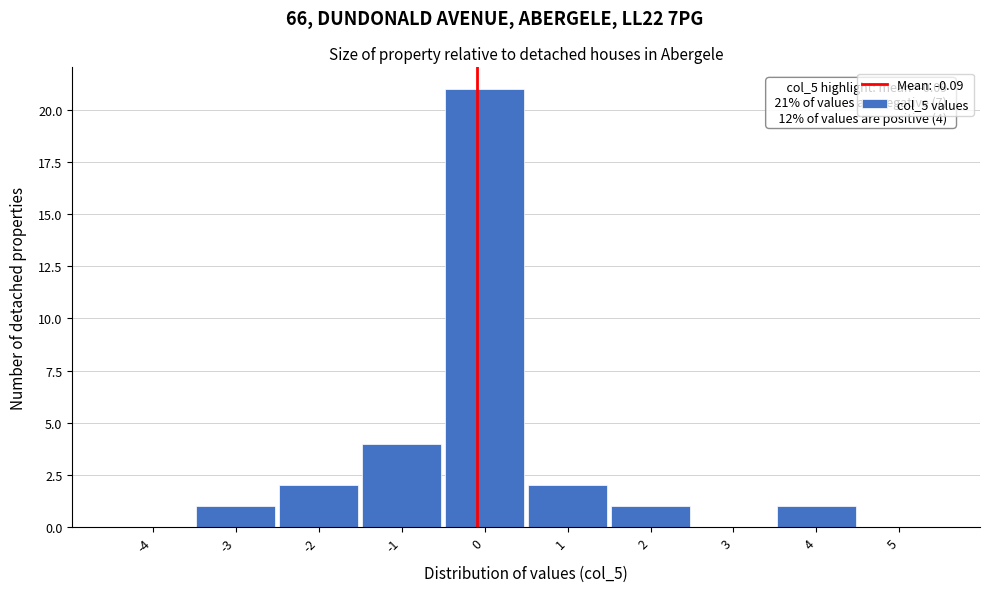

Which range on the x-axis has the tallest bar?

-0.5 to 0.5